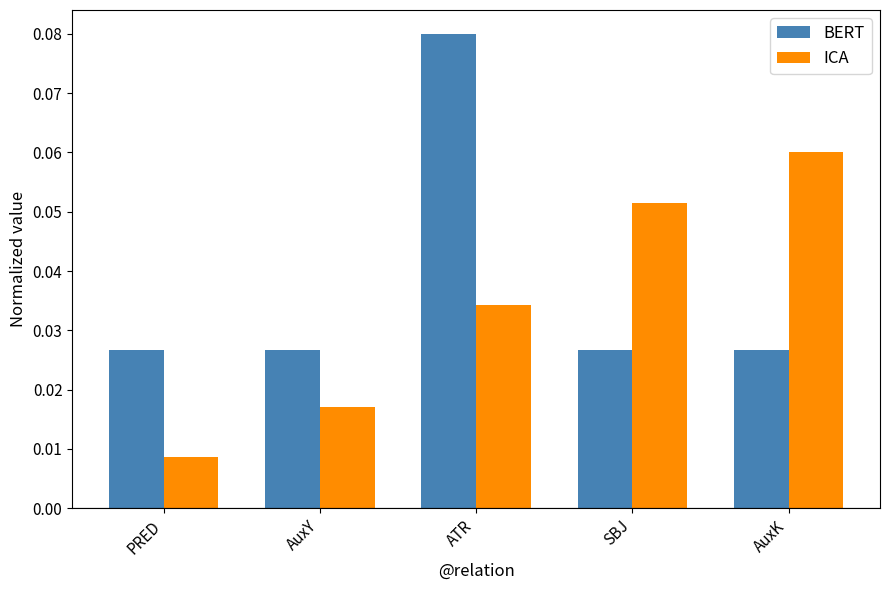

What is the label of the 2nd bar from the left?

AuxY